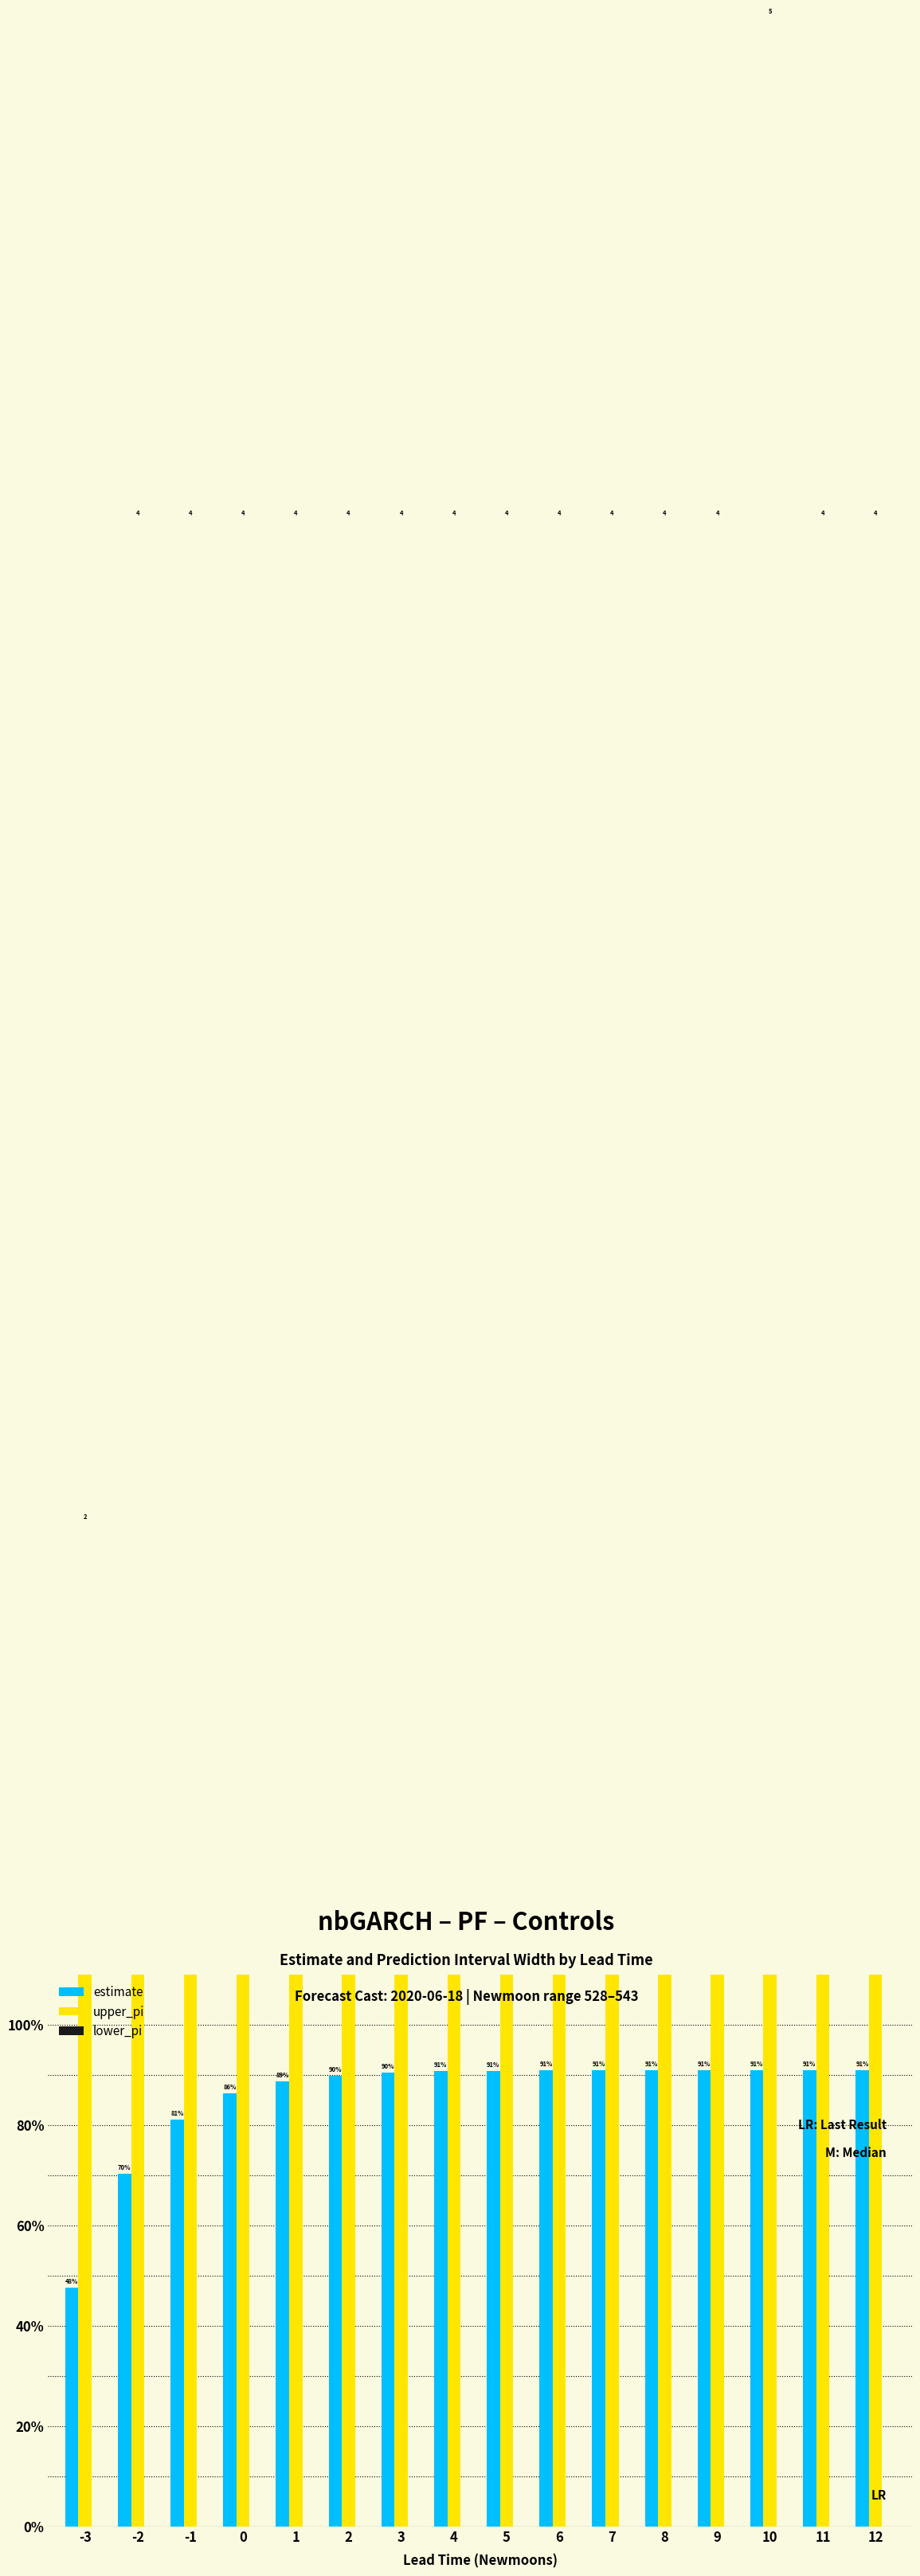

What is the difference between the highest and lowest values at 12?

4.0